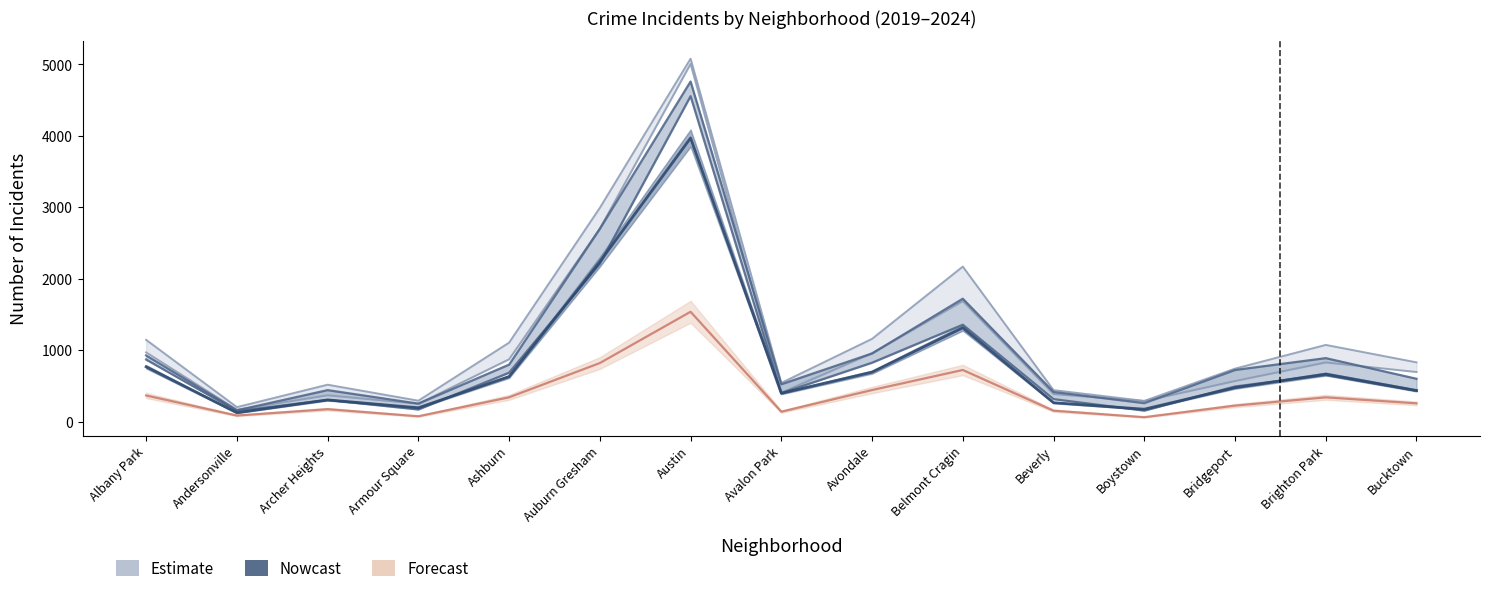

What is the highest value of the 2024 (forecast) series?

1537